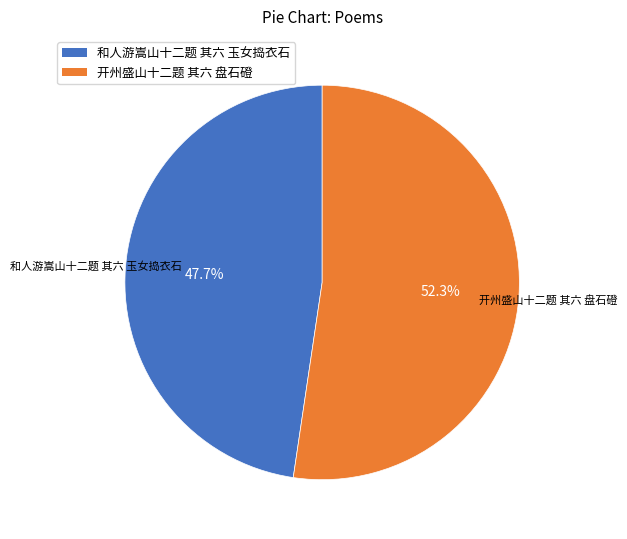

What percentage is the 开州盛山十二题 其六 盘石磴 slice, to the nearest percent?

52%